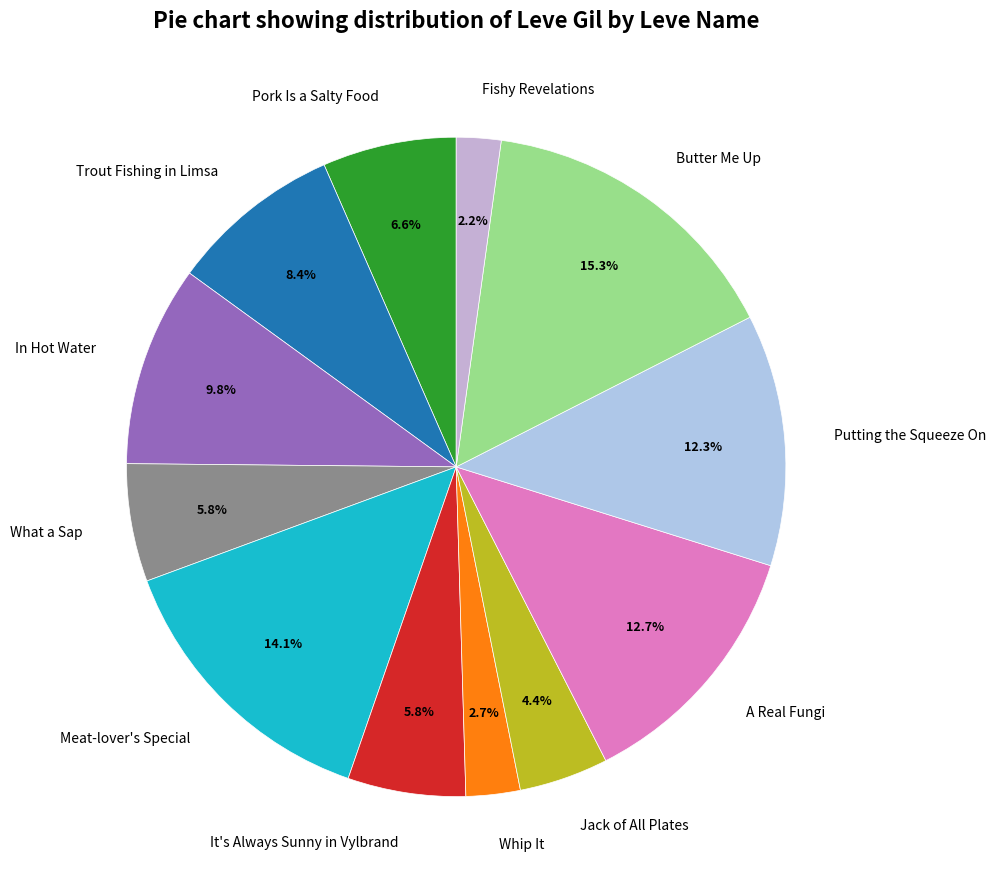

Count the number of slices in the pie.

12